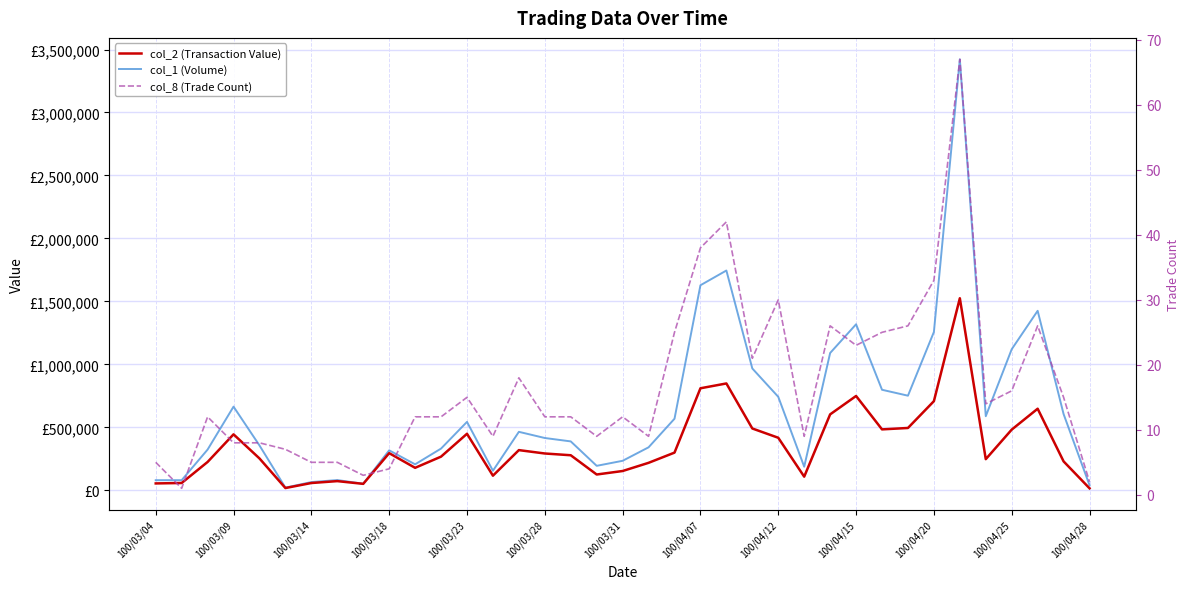

How many data points in col_1 (Volume) are above 415000?

18